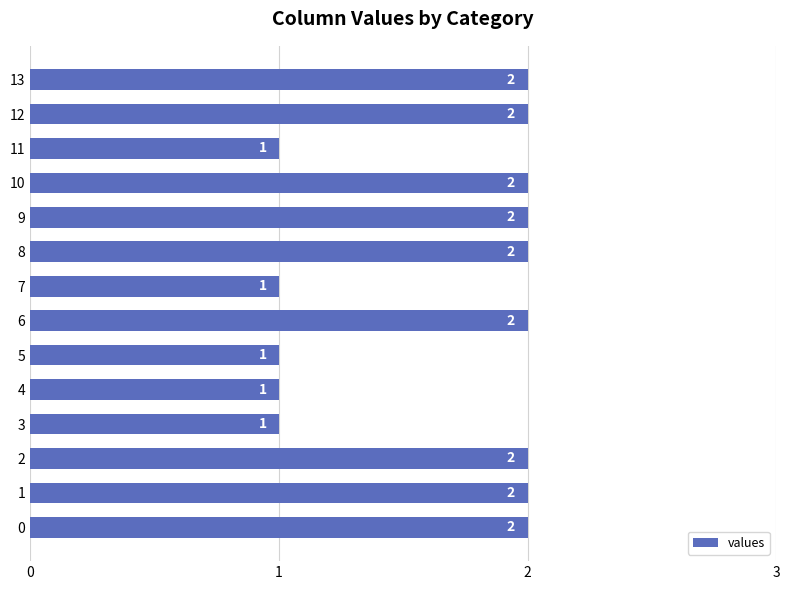

What is the sum of the values at 3 and 10?

3